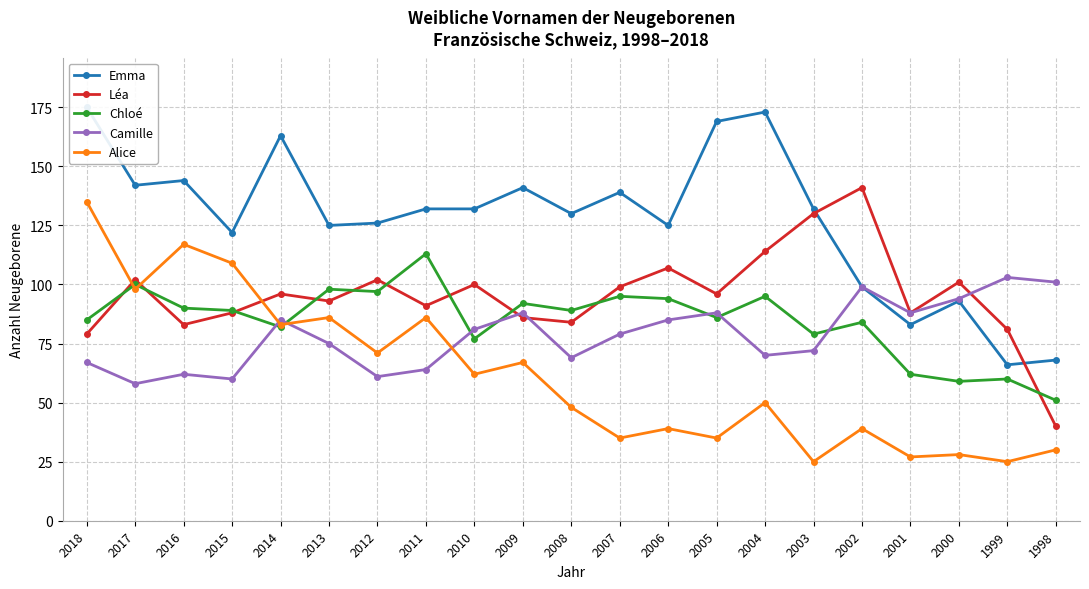

At which category does Chloé reach its first local peak?

2017